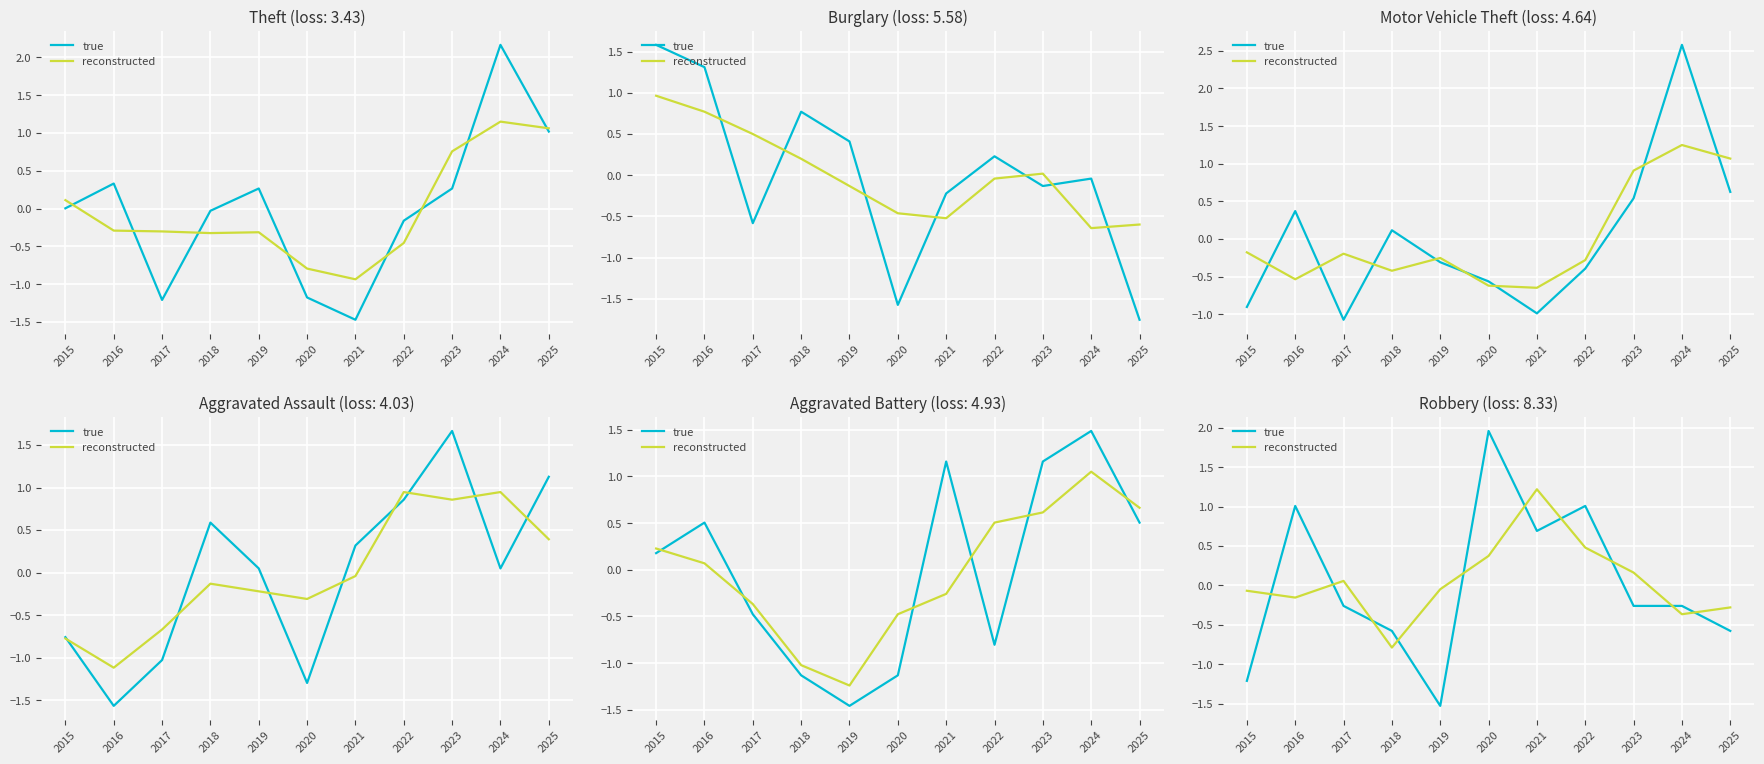

After their last crossing, which series has the higher values: true or reconstructed?

reconstructed